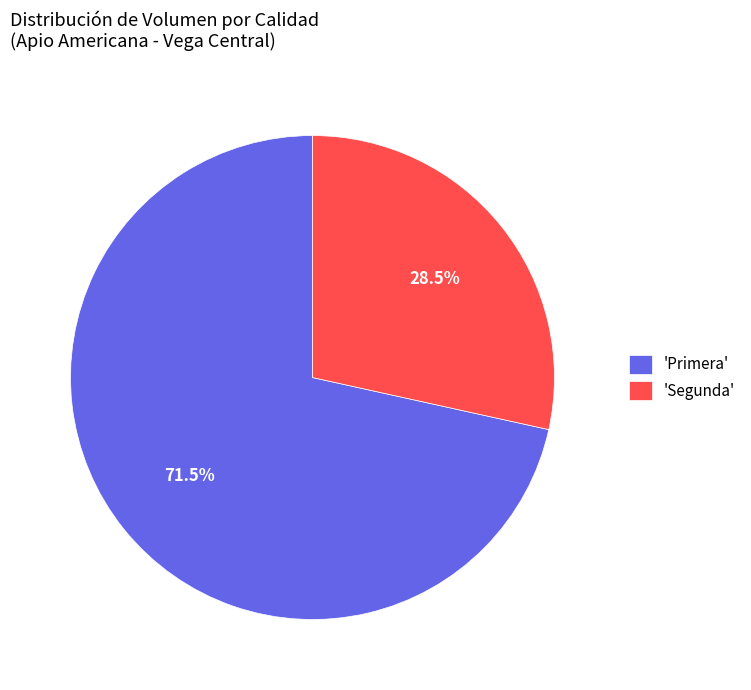

Which has a higher value, 'Primera' or 'Segunda'?

'Primera'